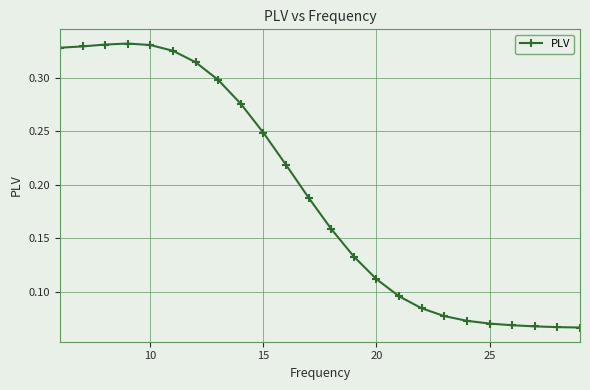

True or false: the data has more than 0 interior local peaks.

True